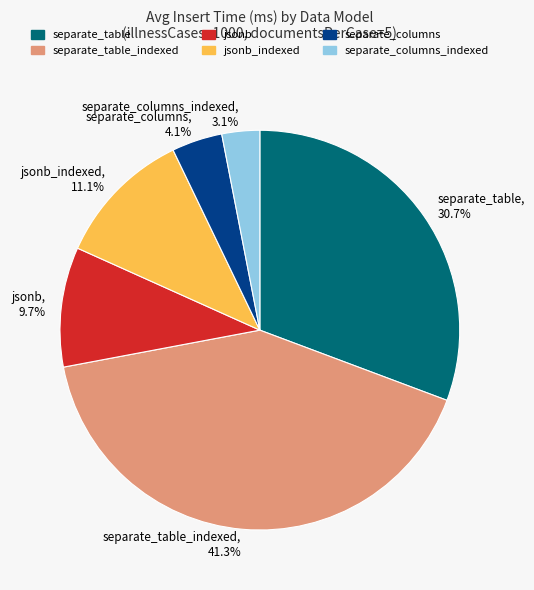

To the nearest percent, what is the average slice percentage?

17%